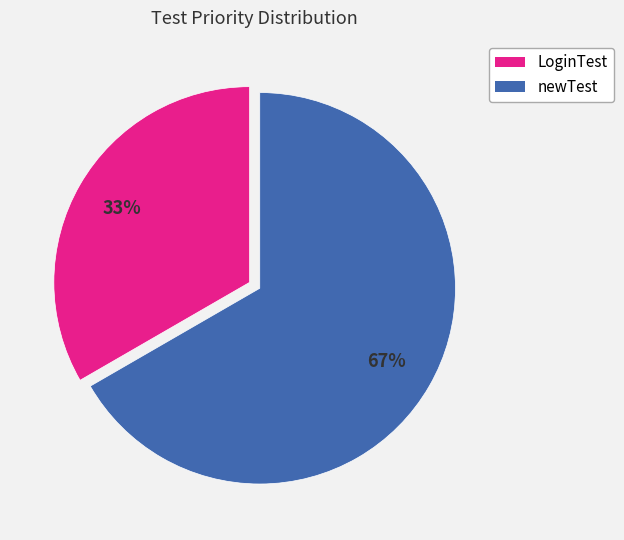

Which category has the biggest portion of the pie?

newTest